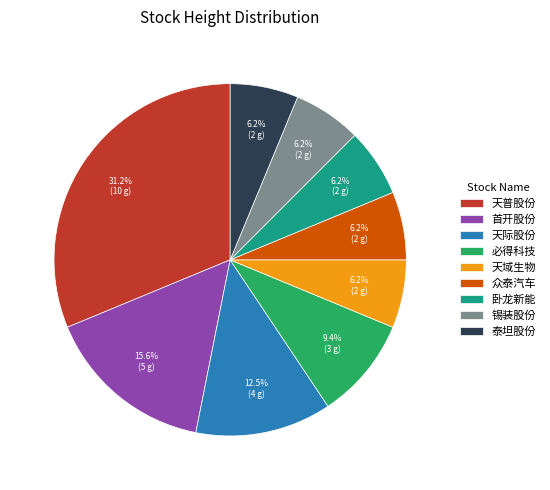

Approximately how many times larger is the value at 泰坦股份 compared to 天际股份?

0.5